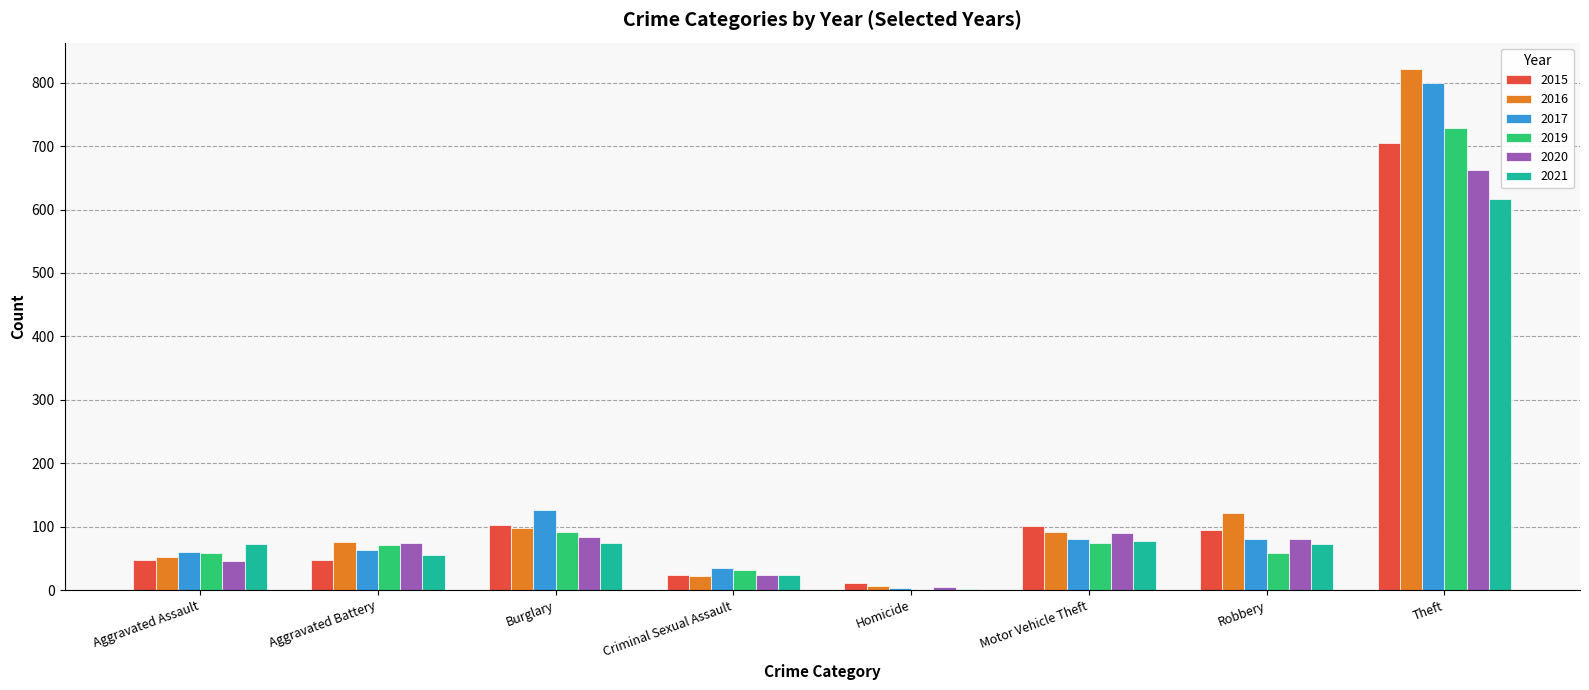

What is the difference between the 2019 values at Aggravated Battery and Theft?

658